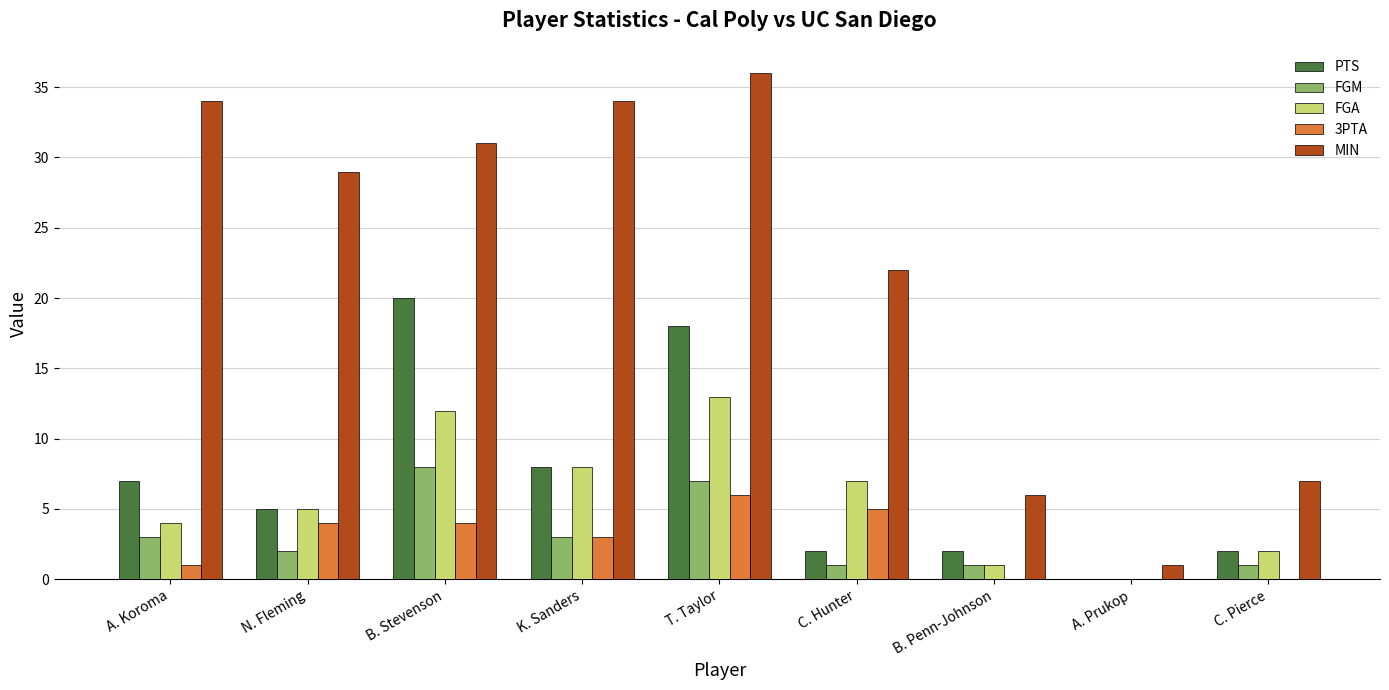

At which category does the chart reach its peak across all series?

T. Taylor